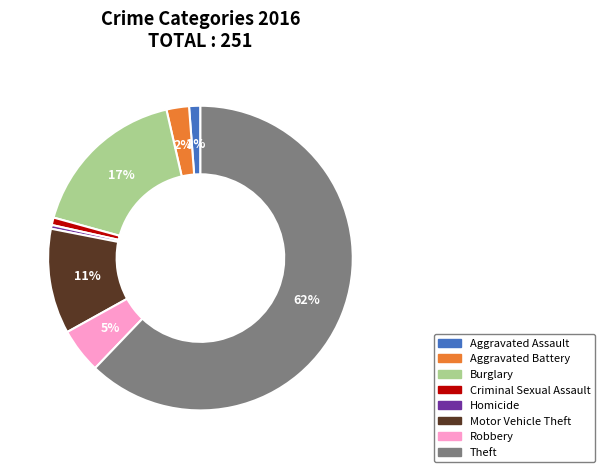

Which category has the biggest portion of the pie?

Theft